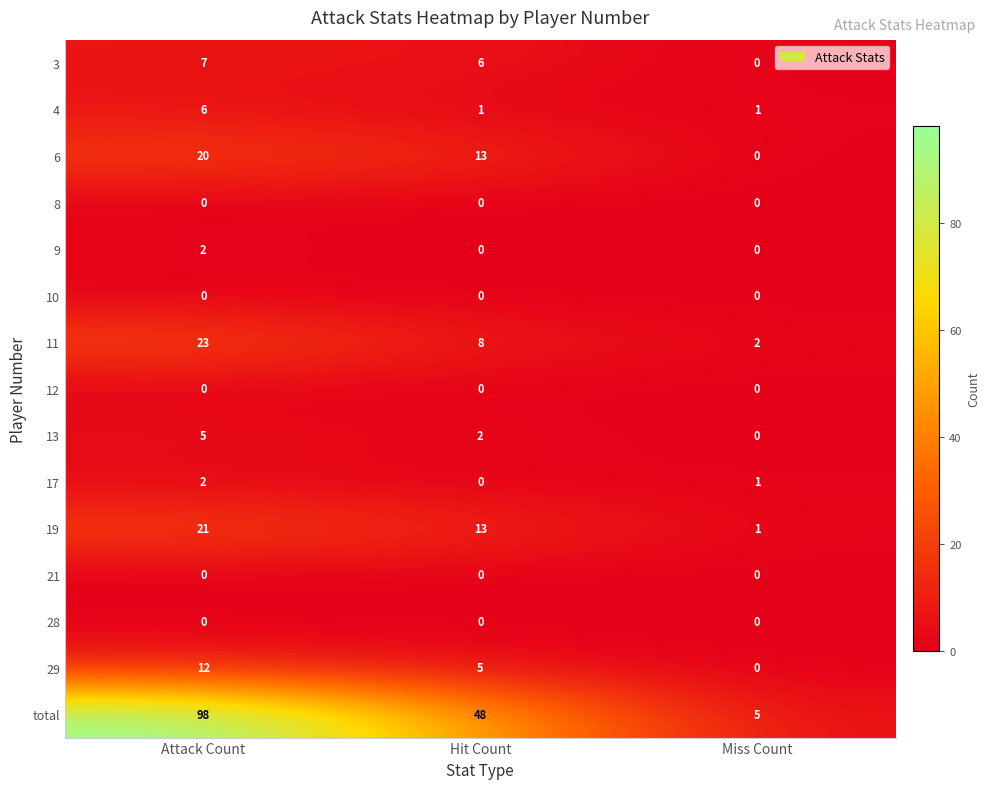

Which series has the largest total across all categories?

total